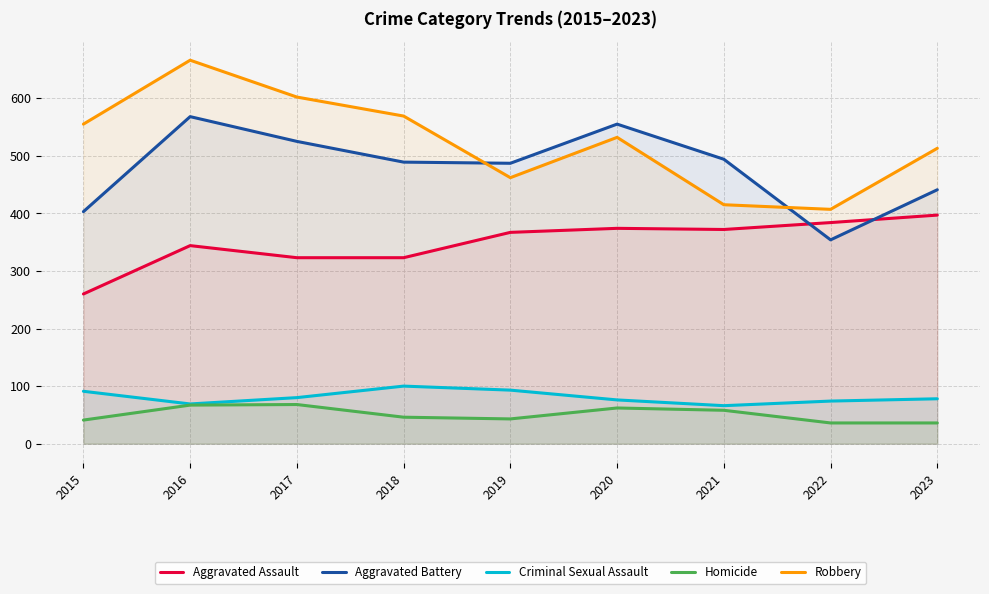

Is it true that Robbery equals 305 at 2023?

False